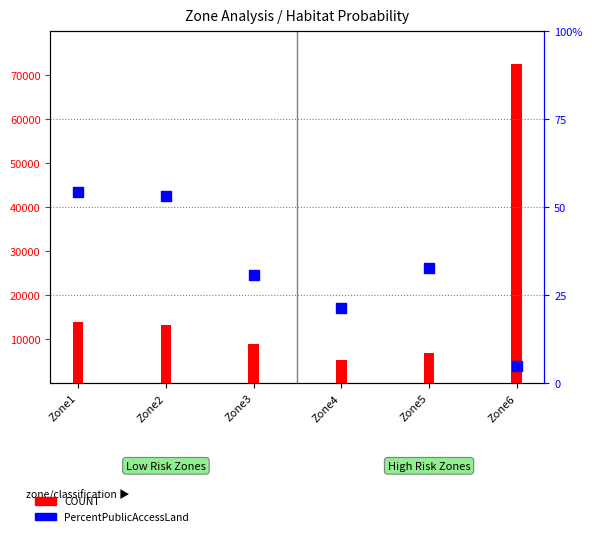

Between Zone2 and Zone4, which is larger?

Zone2